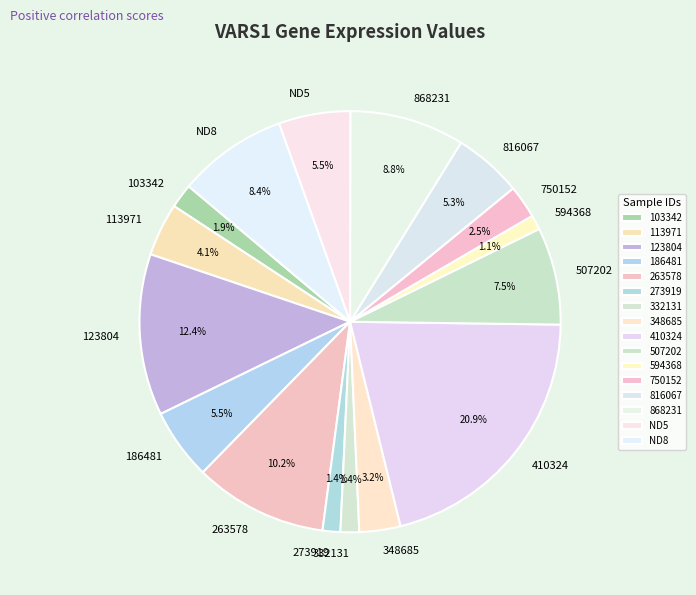

What is the largest slice in the pie chart?

410324